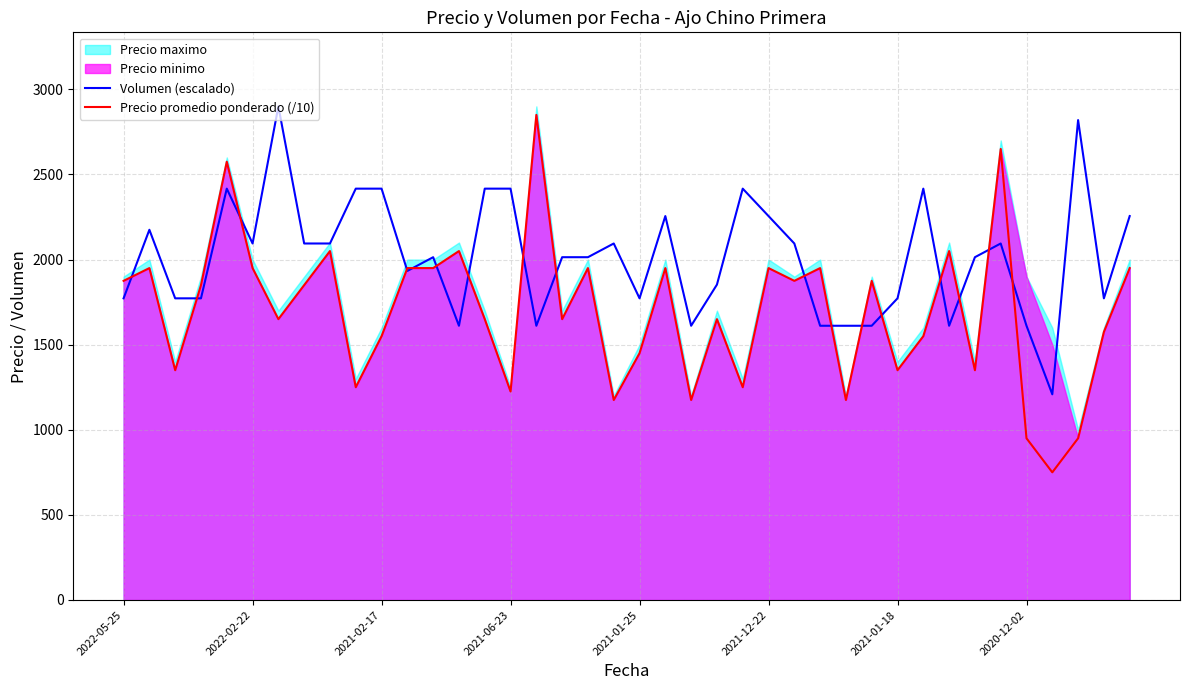

What is the minimum value for Precio promedio ponderado (/10)?

750.0